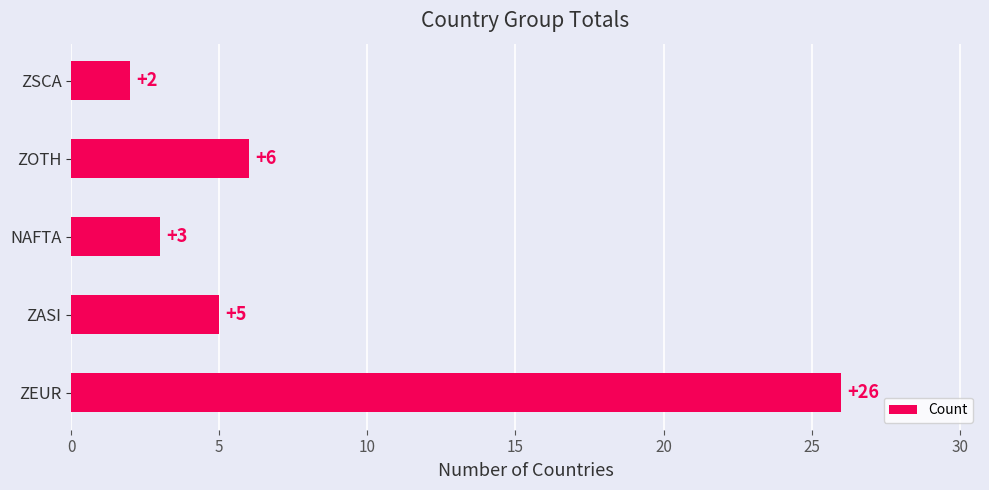

List the labels in order of value, largest first.

ZEUR, ZOTH, ZASI, NAFTA, ZSCA